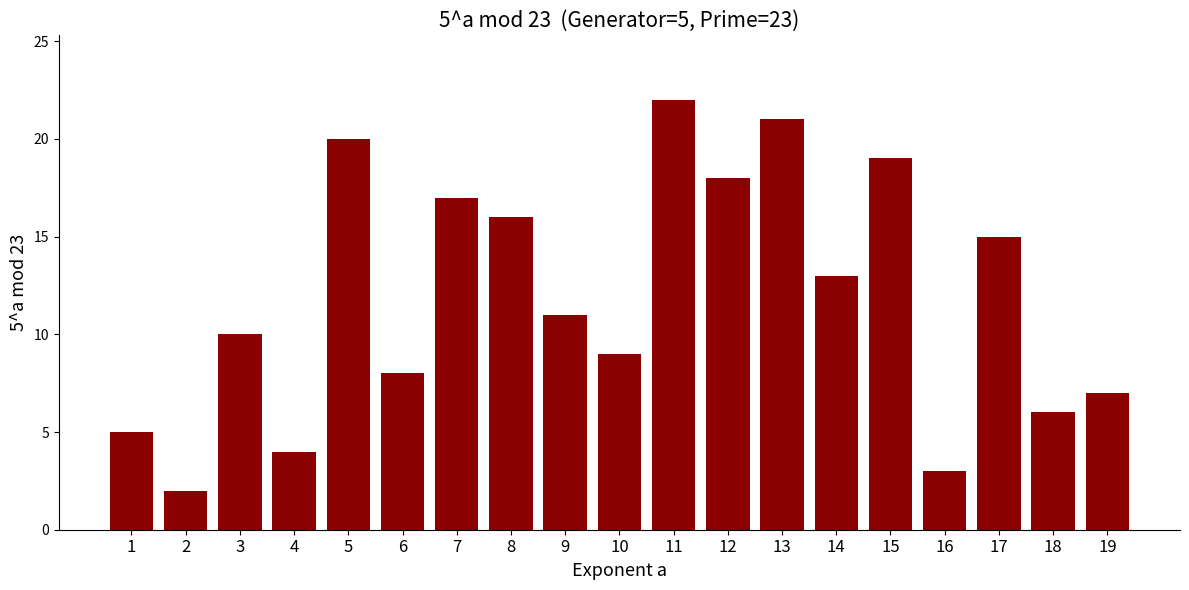

At which category does the chart reach its peak across all series?

11